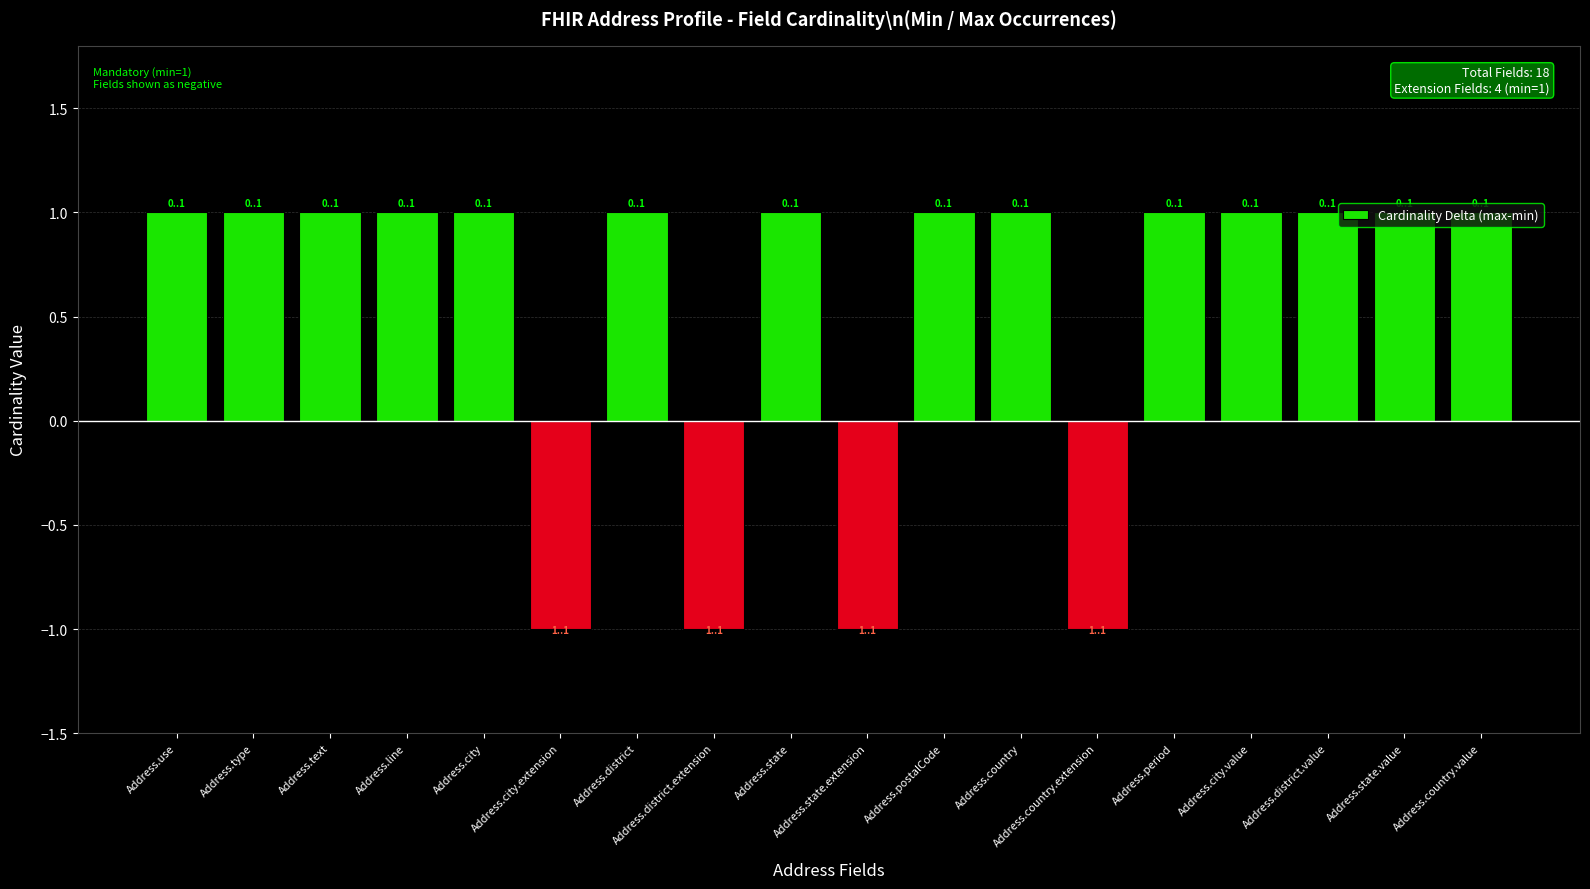

Are the bars horizontal?

No